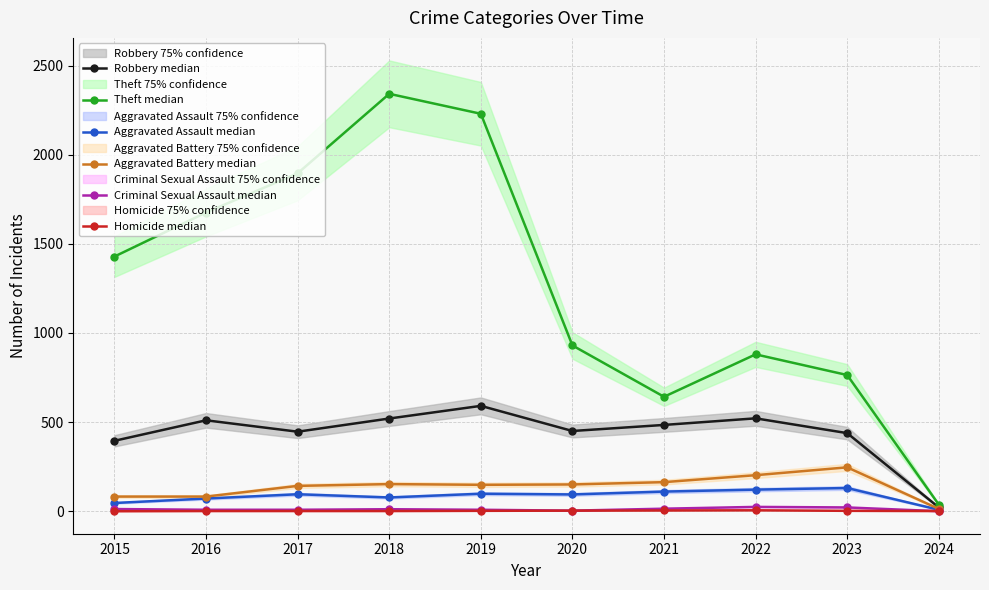

List the labels in order of Homicide median value, smallest first.

2015, 2016, 2017, 2018, 2024, 2019, 2023, 2020, 2021, 2022